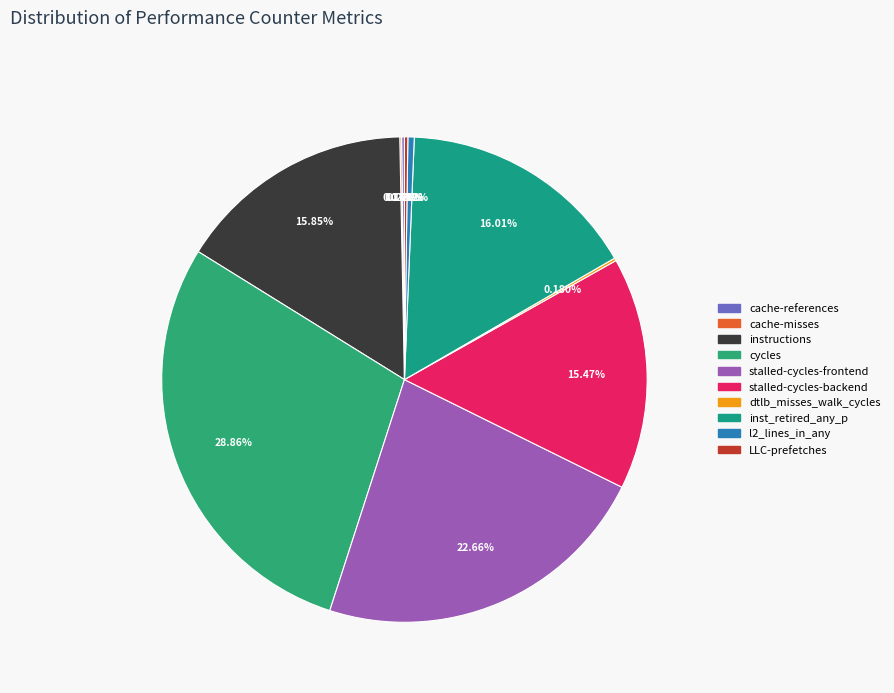

To the nearest percent, what is the difference between the largest and smallest slice percentages?

29%